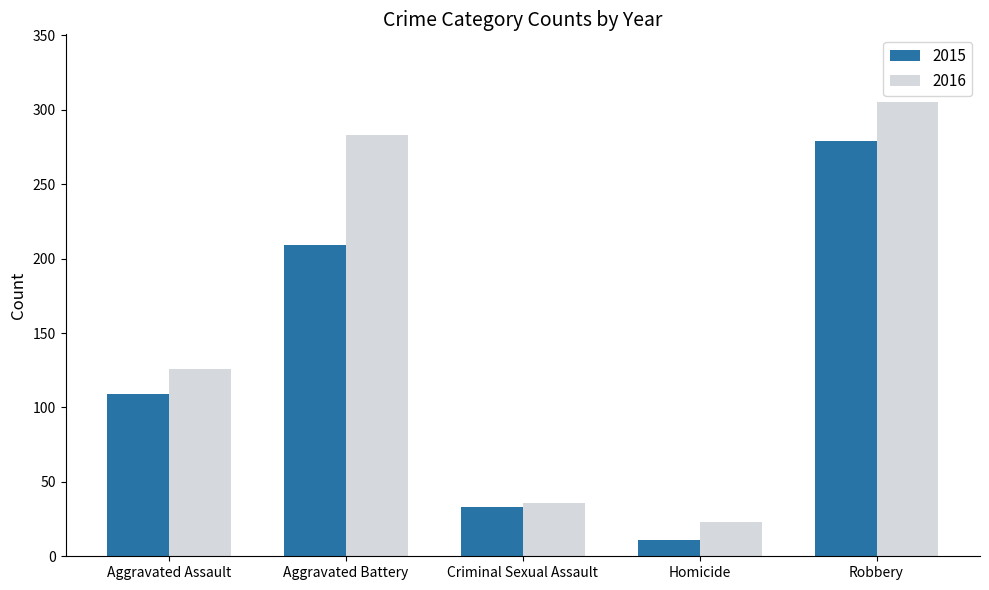

What are all the series names shown in the legend?

2015, 2016